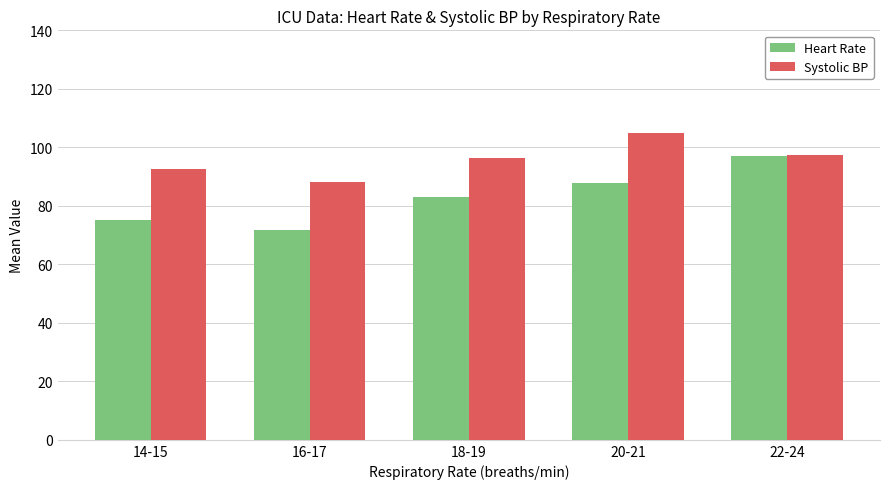

The Systolic BP series shows 160.7 at 20-21. True or false?

False